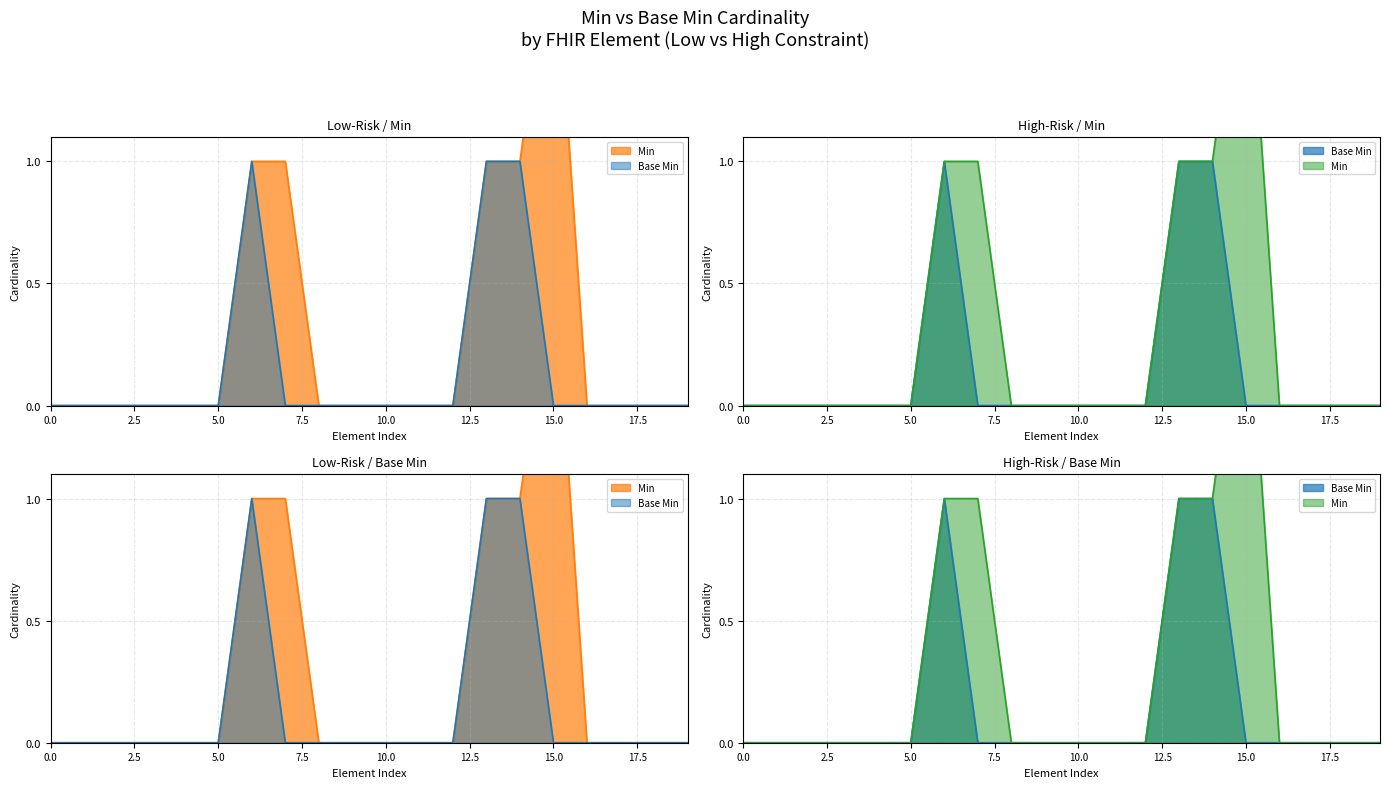

Rank the series by their maximum value, from highest to lowest.

Min, Base Min